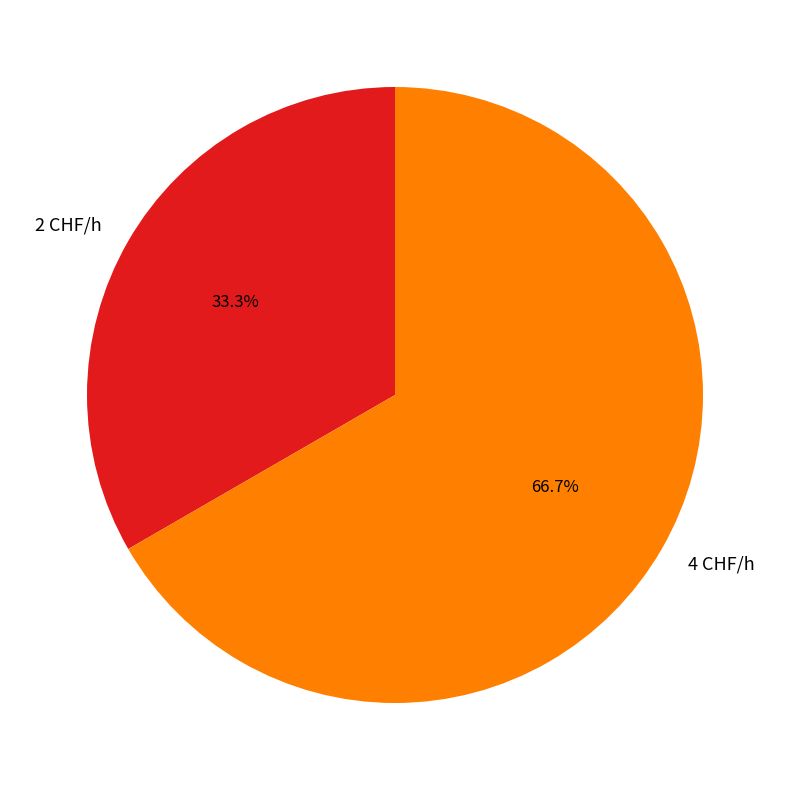

Rank the categories by value from highest to lowest.

4 CHF/h, 2 CHF/h